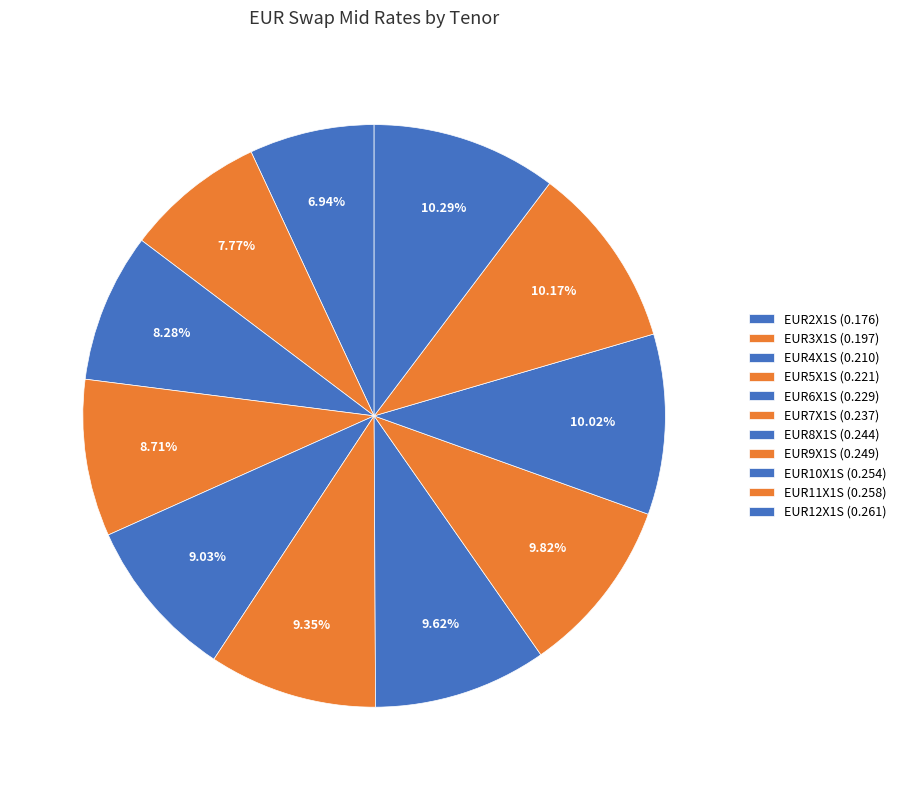

Which slice is the smallest?

2